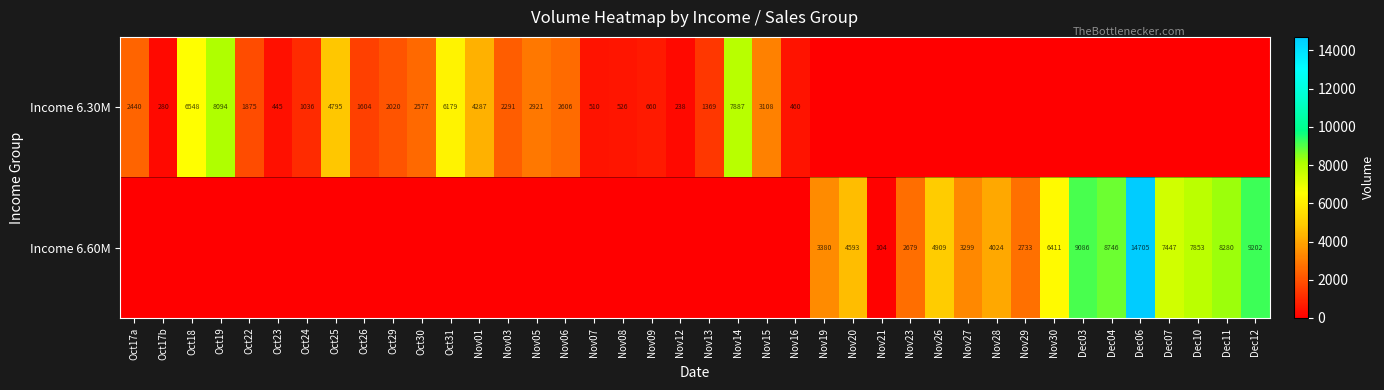

Which has a higher value, Nov21 or Nov15?

Nov15